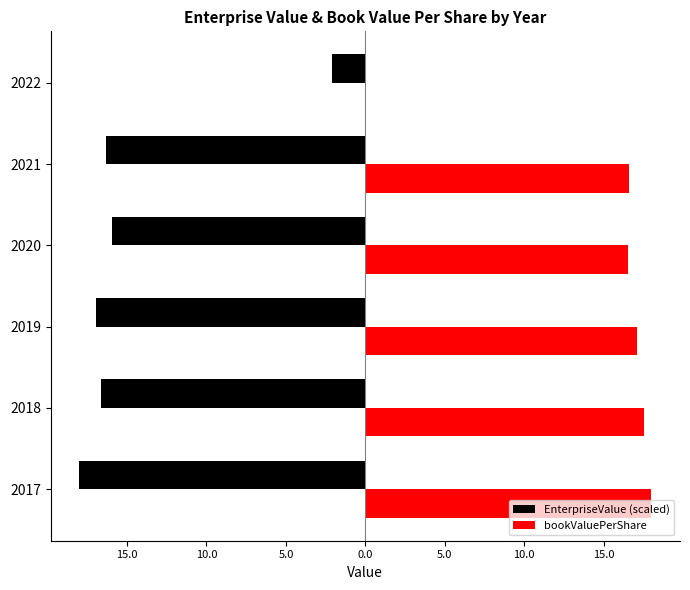

What are all the series names shown in the legend?

EnterpriseValue (scaled), bookValuePerShare